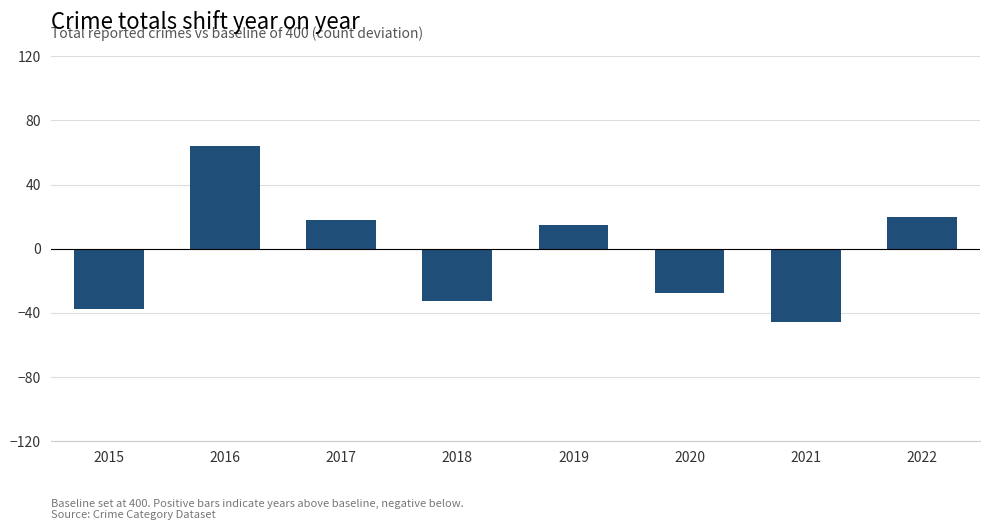

What is the difference between the second highest and second lowest values?

58